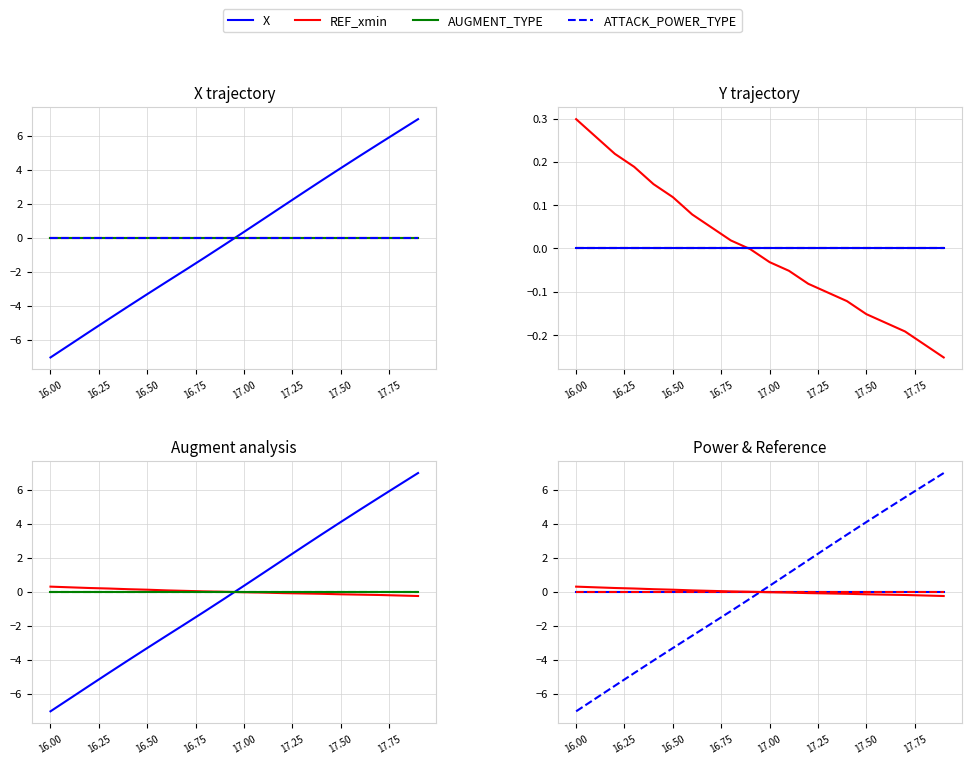

What is the maximum value shown in the chart?

7.0